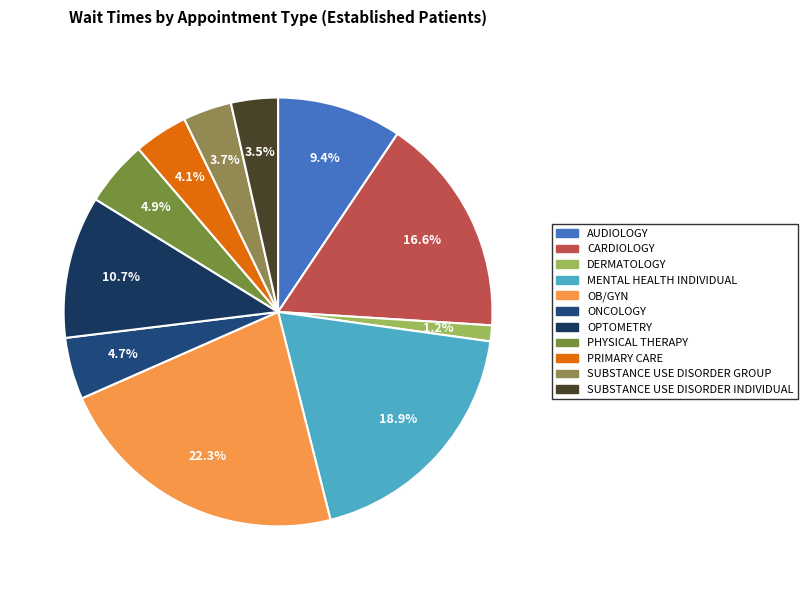

How many segments does this pie chart have?

11